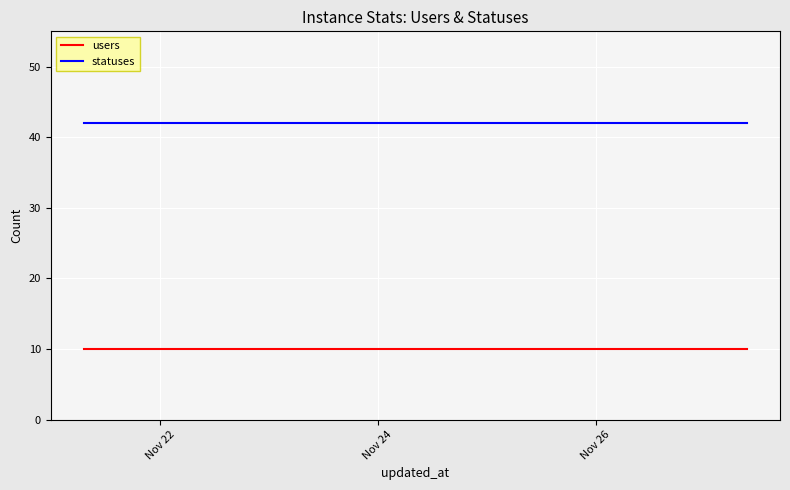

What is the greatest value displayed?

42